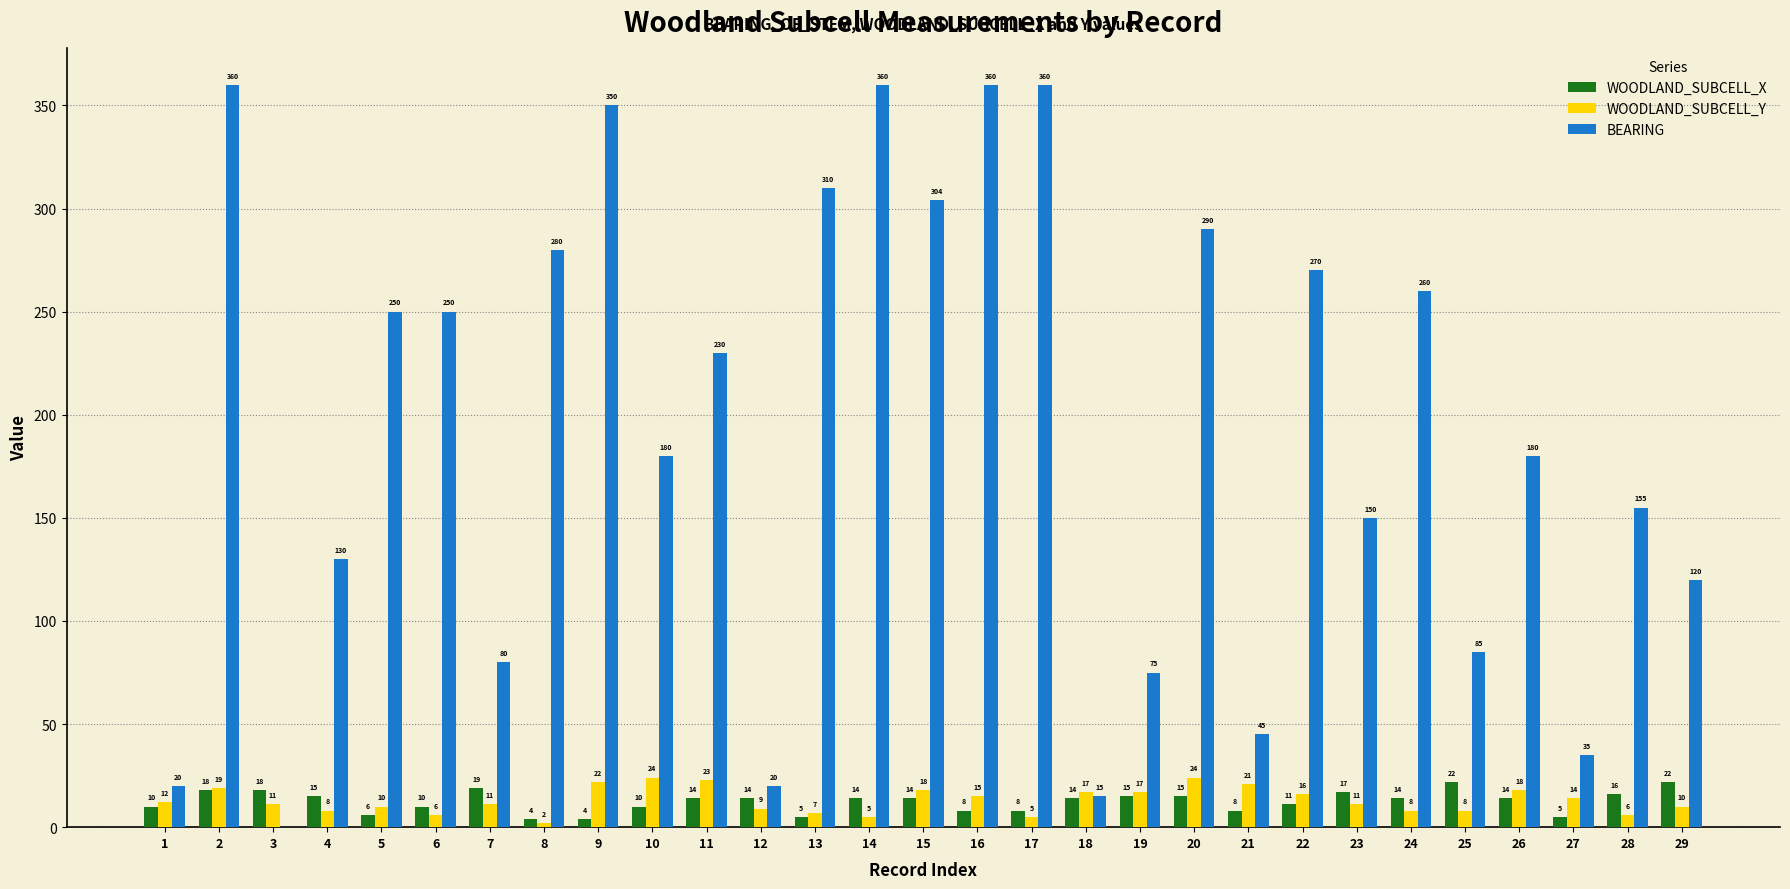

At which label does WOODLAND_SUBCELL_Y first exceed 11?

1